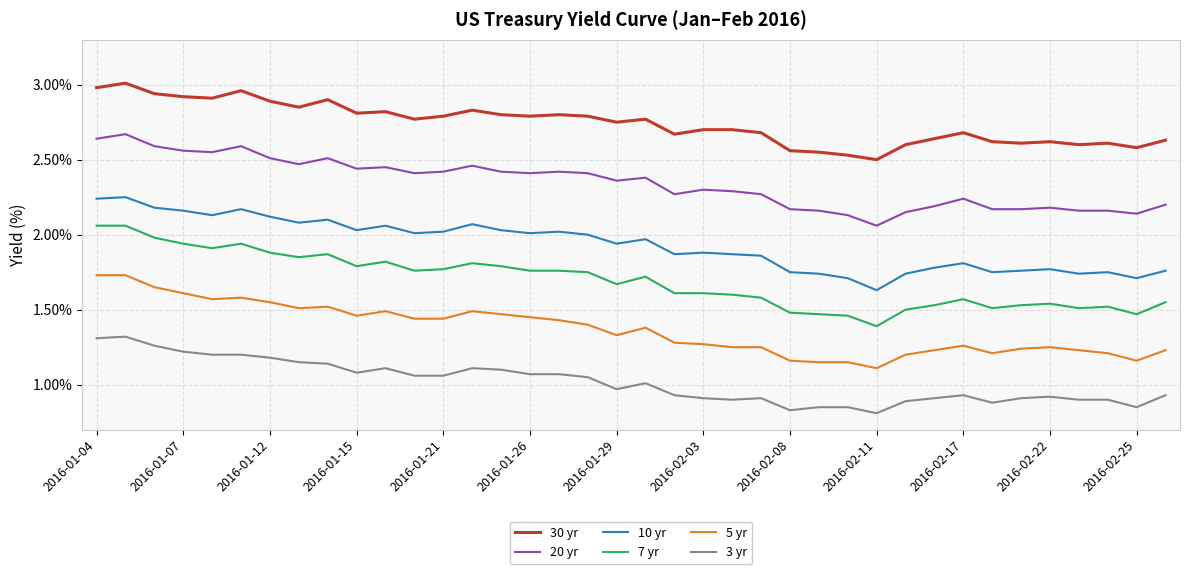

True or false: 5 yr and 10 yr intersect in this chart.

False